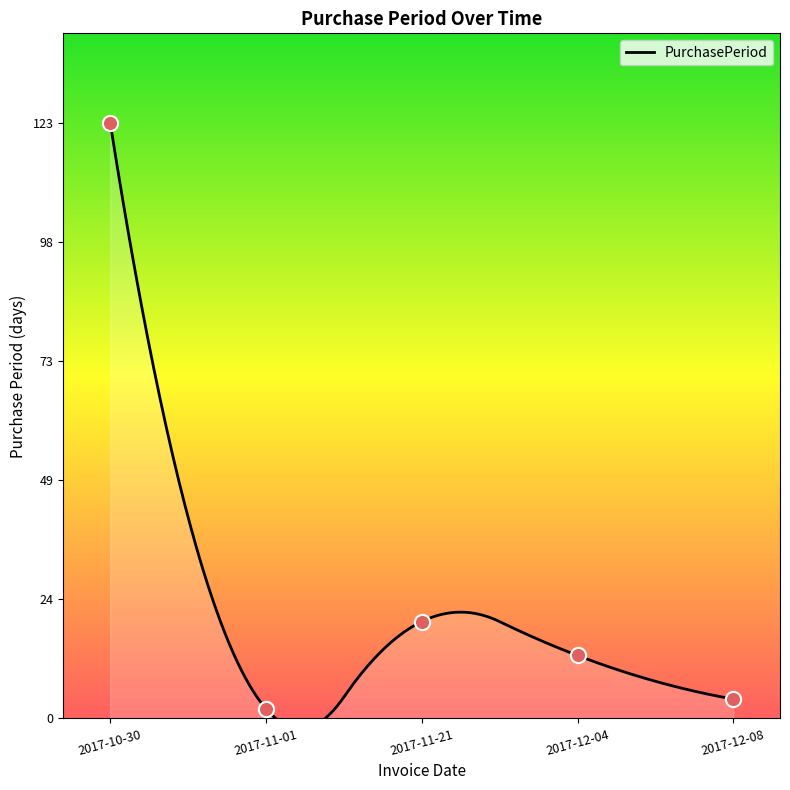

What is the change in value from 2017-11-01 to 2017-12-08?

+2